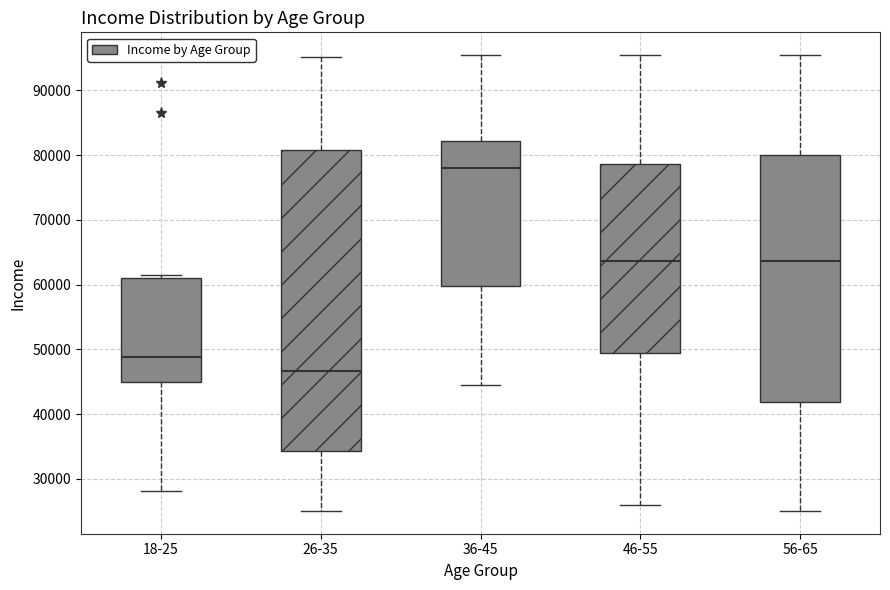

Which box's median line is the lowest?

26-35